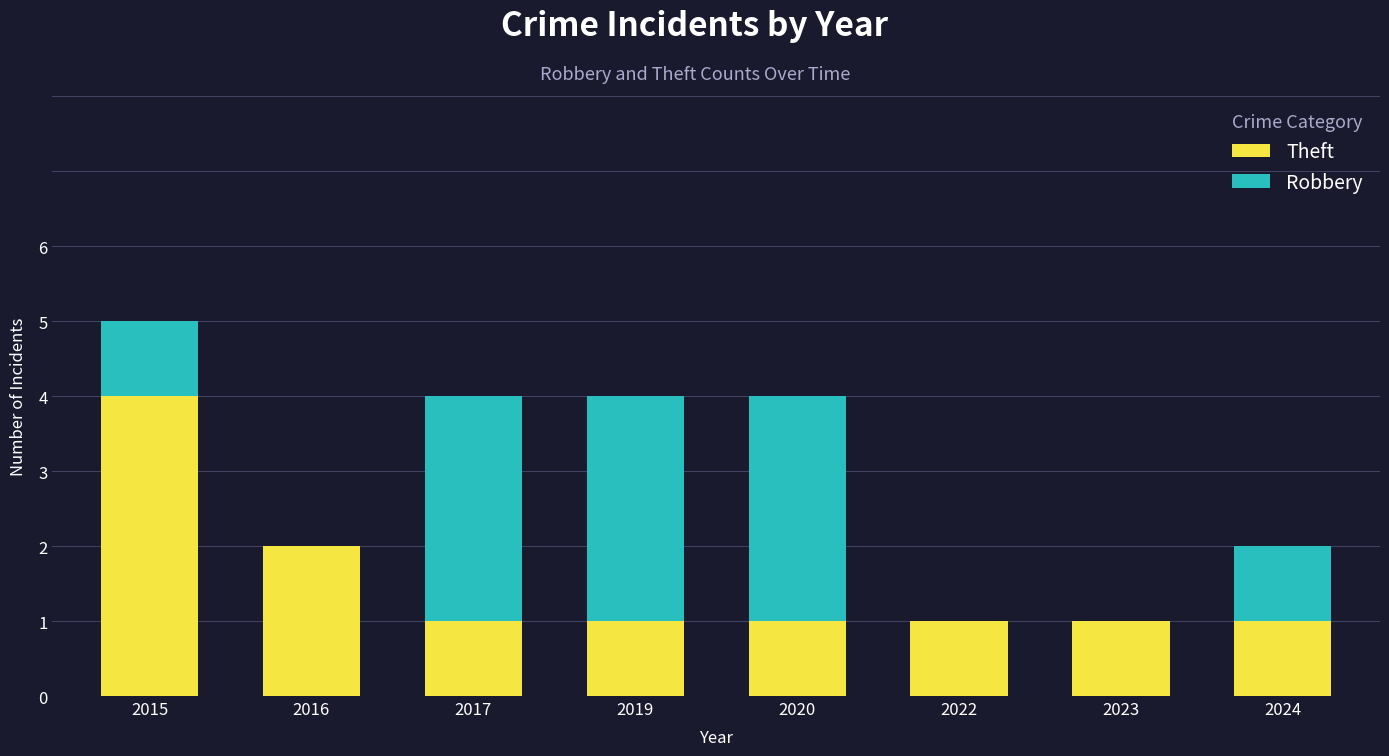

The value of Theft at 2024 is 1. True or false?

True